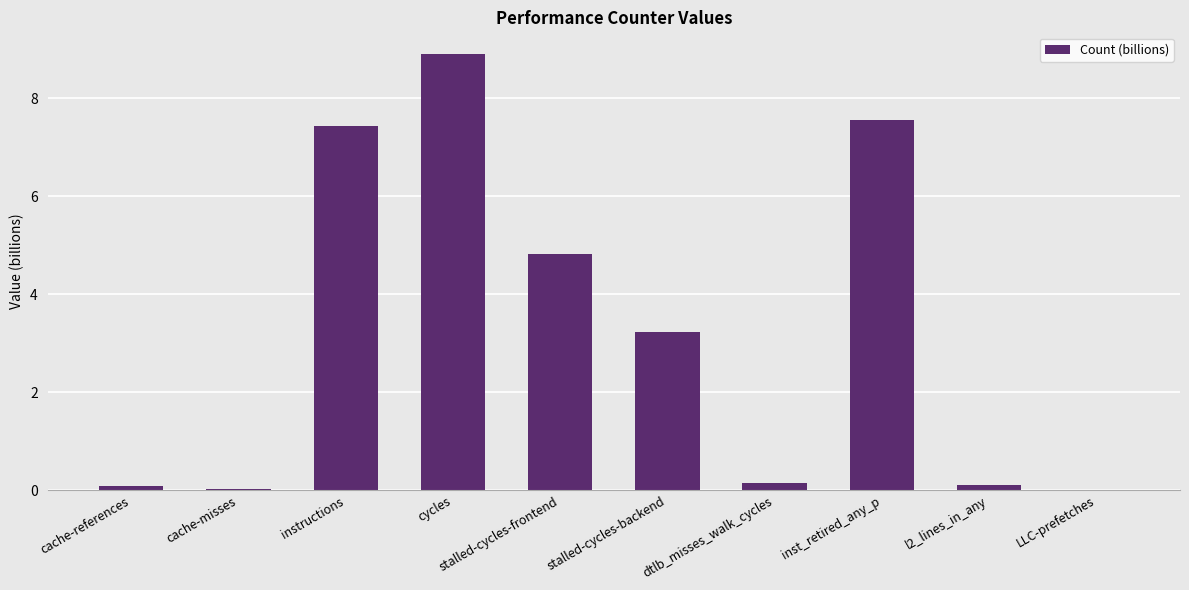

Between stalled-cycles-frontend and LLC-prefetches, which is larger?

stalled-cycles-frontend